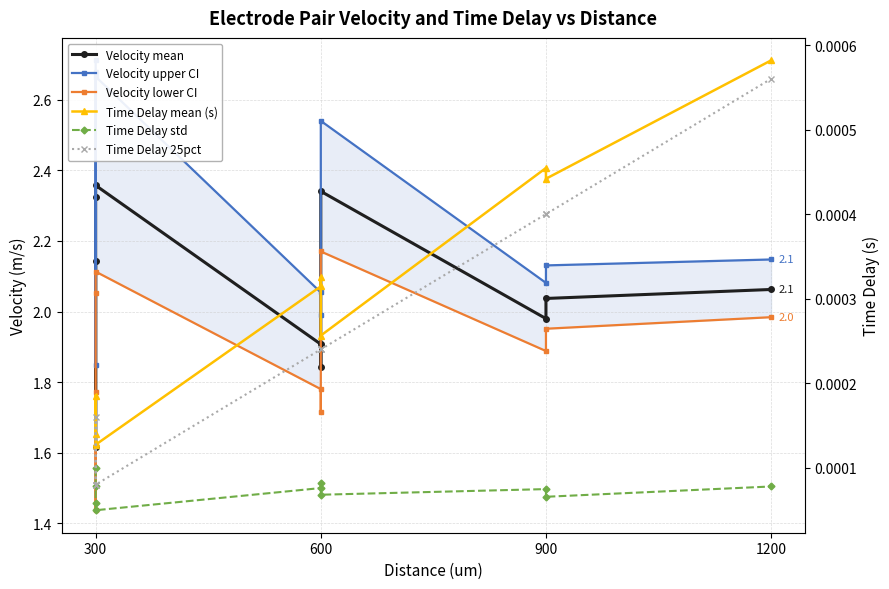

The Time Delay 25pct series shows 0.0 at 600. True or false?

True